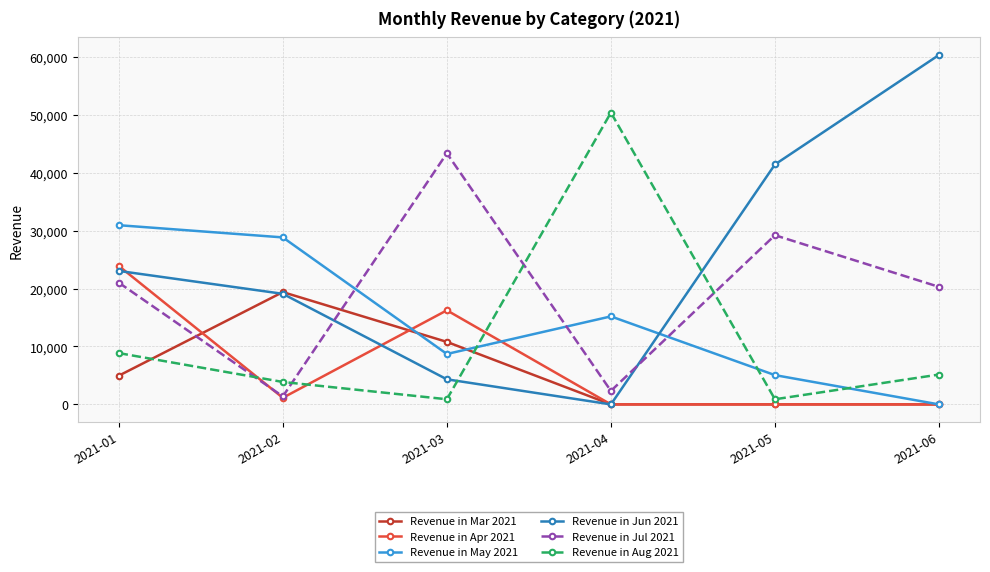

Is the value of Revenue in Jun 2021 at 2021-01 greater than the value of Revenue in Apr 2021 at 2021-04?

Yes